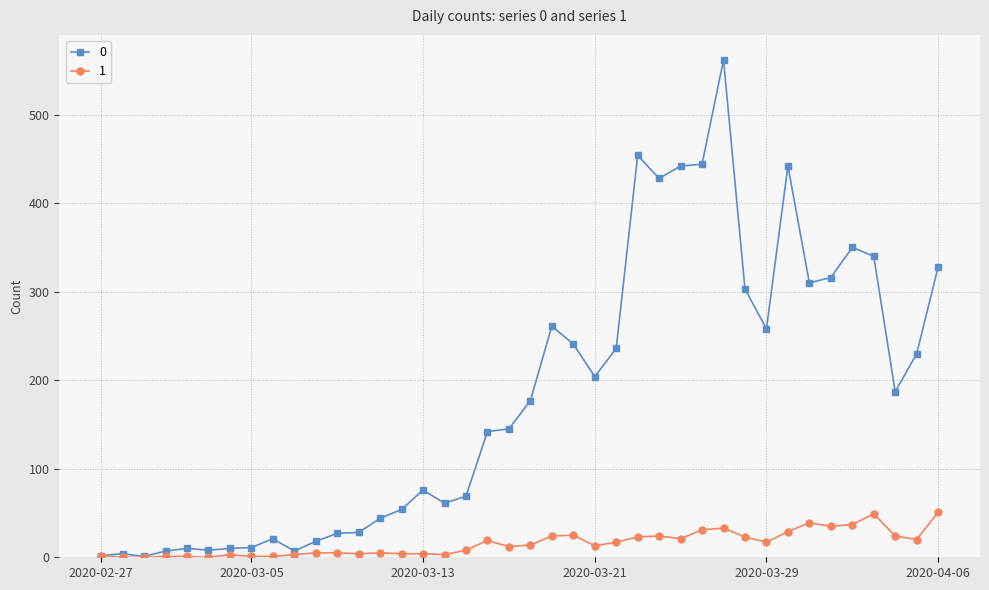

Rank the series by their maximum value, from lowest to highest.

1, 0